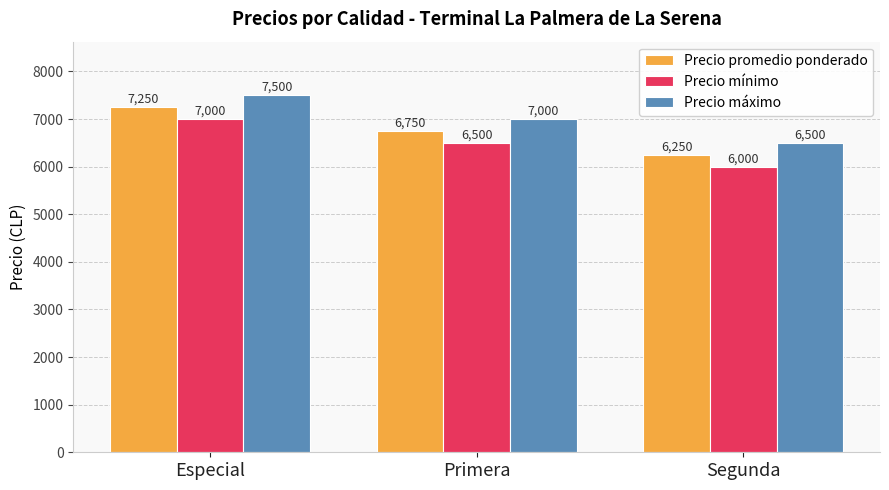

How many groups of bars are there?

3